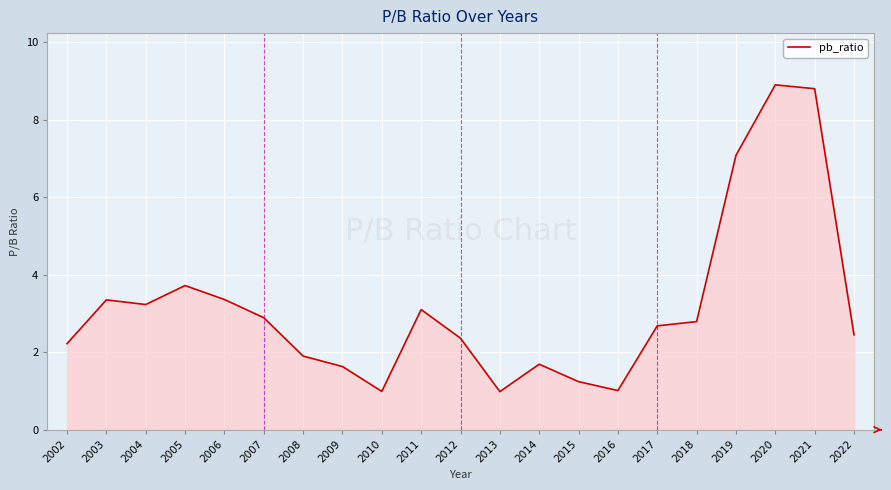

True or false: the data shows 1.0 at 2013.

True